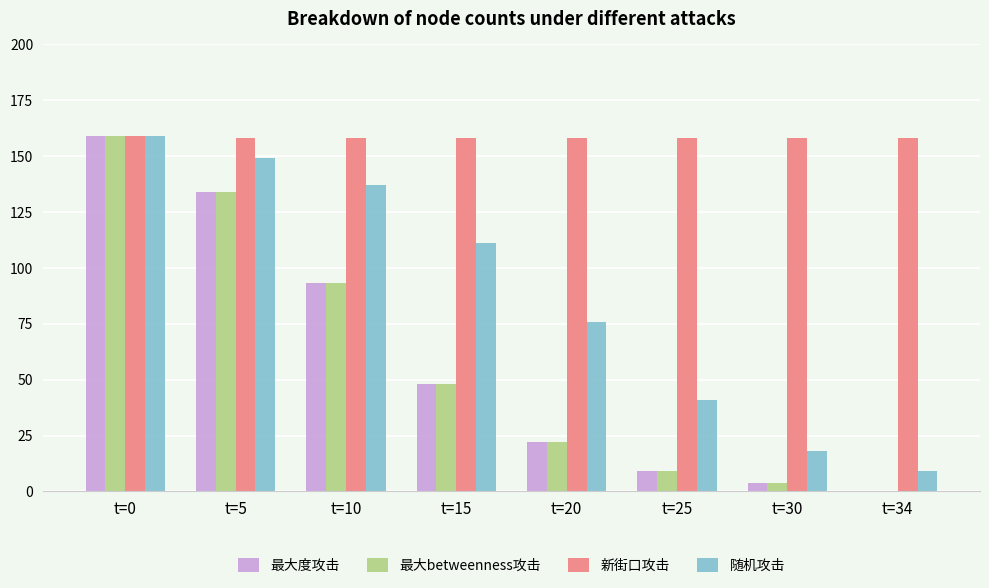

What is the highest value of the 随机攻击 series?

159